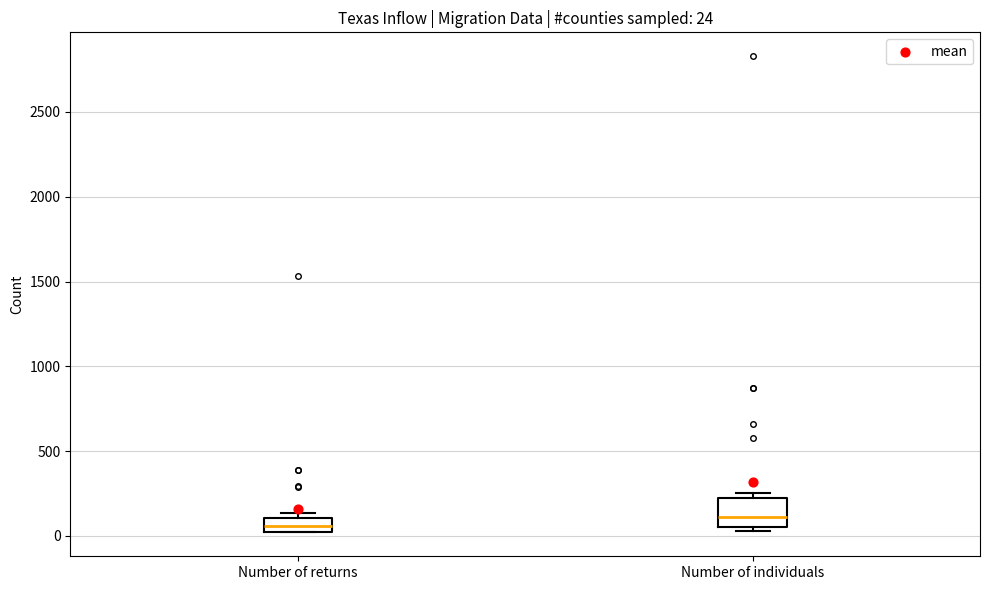

Comparing the boxes themselves (not the whiskers), which one is the tallest?

Number of individuals